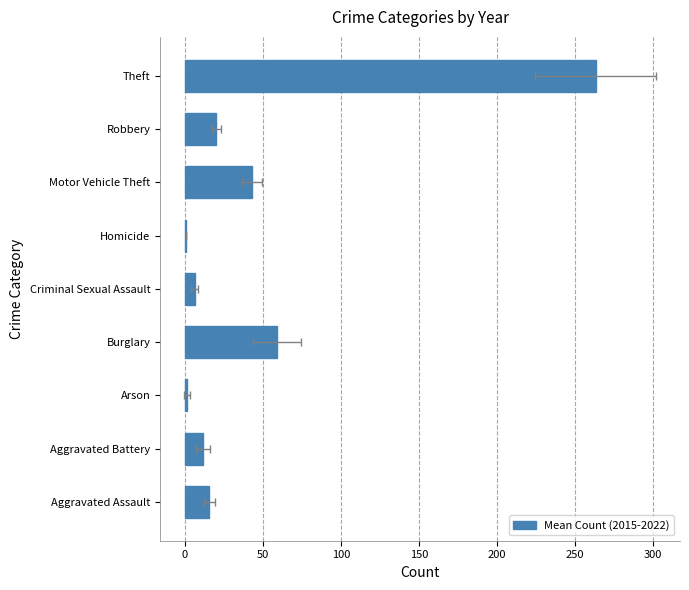

Reading right to left, list all the values displayed in this chart.

263.2	20.0	42.8	1.0	6.2	59.0	1.3	11.7	15.7